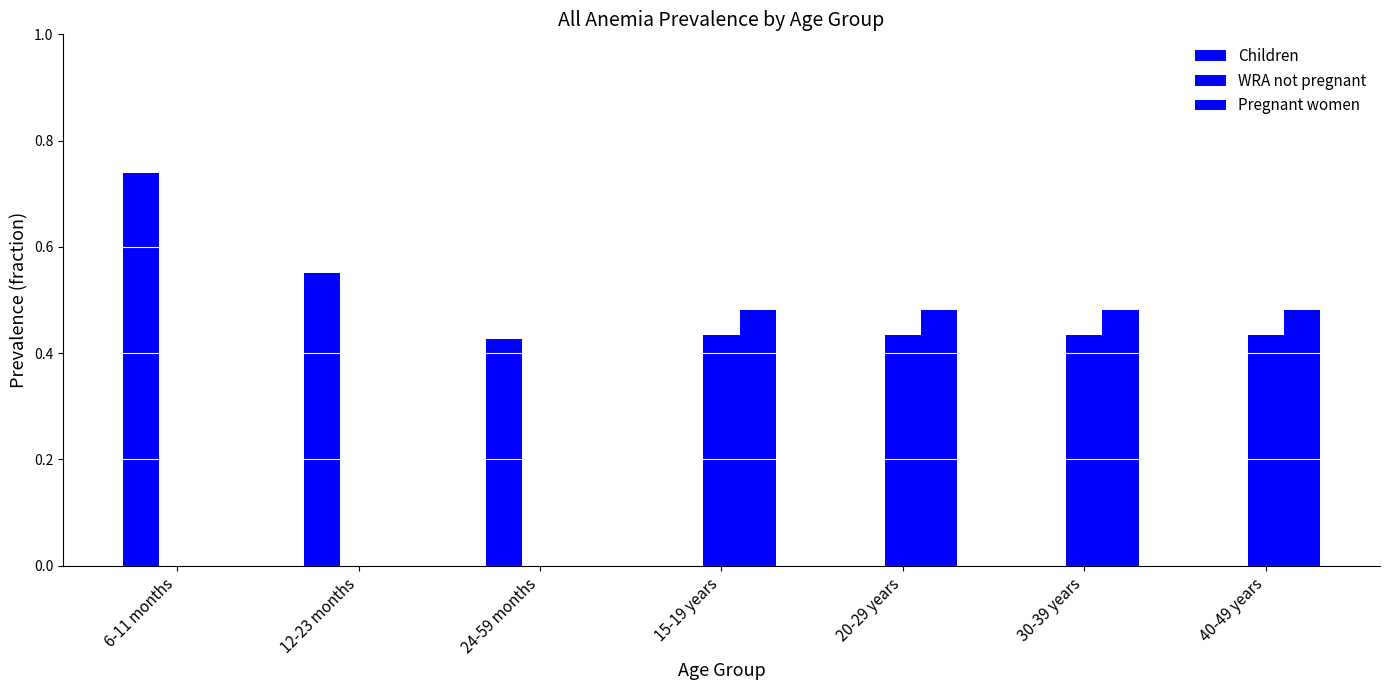

Between 40-49 years and 24-59 months, which is larger?

24-59 months